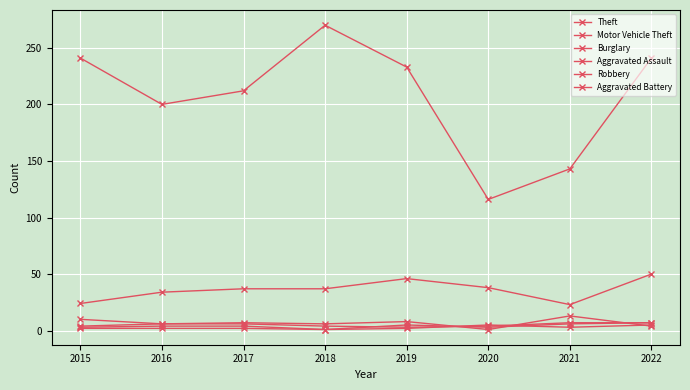

Which series has the largest total across all categories?

Theft